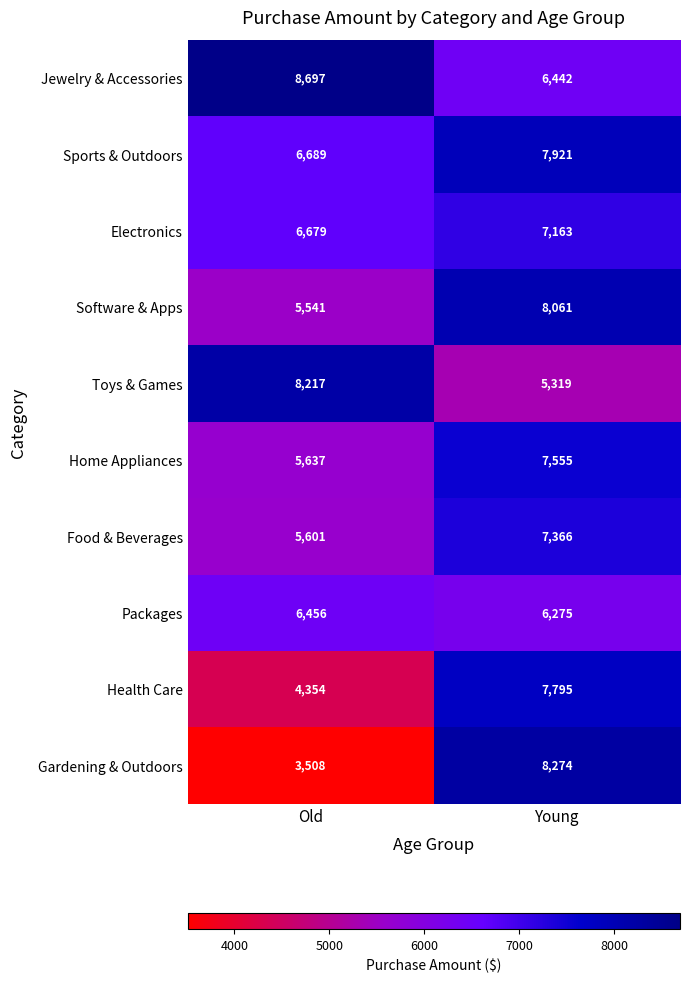

What is the average value of the Food & Beverages series?

6484